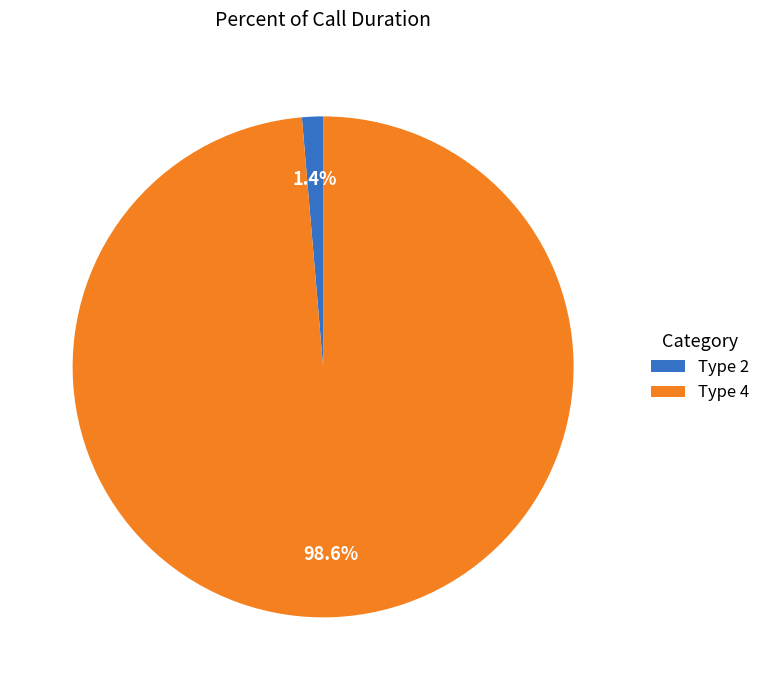

Is there a majority slice in this chart?

Yes